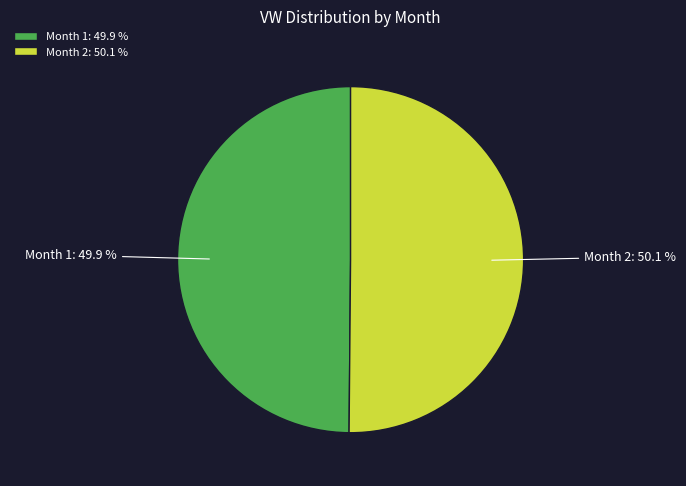

To the nearest percent, what is the average slice percentage?

50%